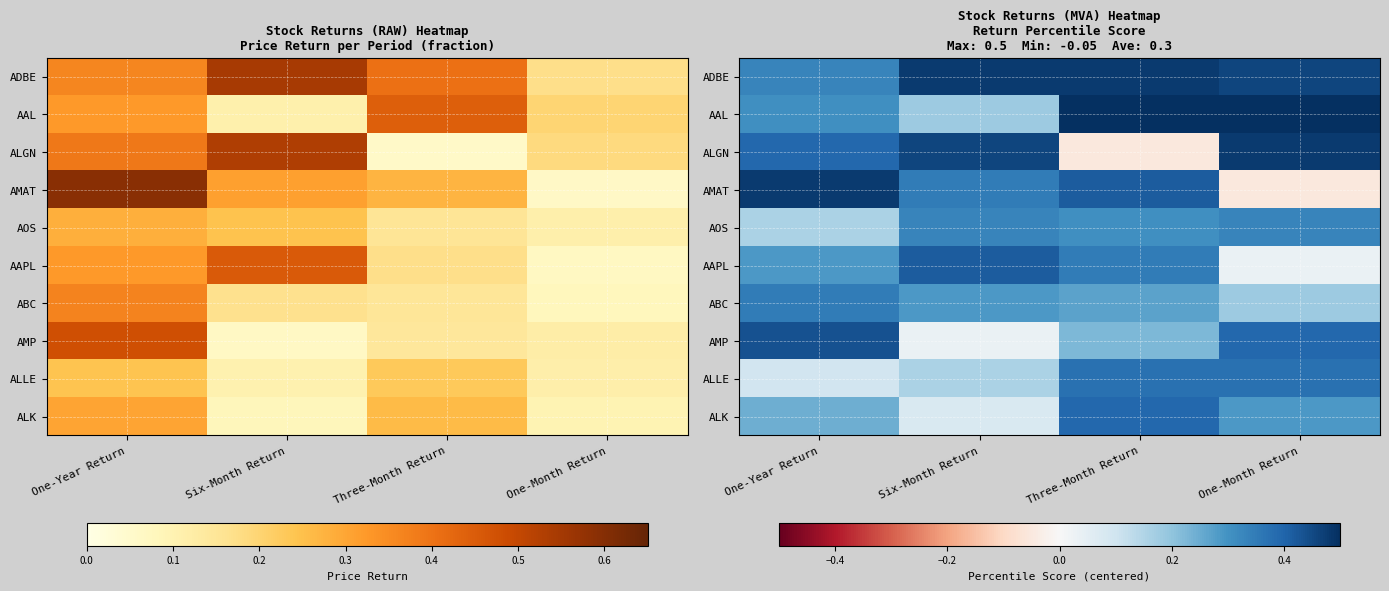

List the series in order of their peak value, lowest first.

AOS, ABC, ALLE, ALK, AAPL, AMP, ADBE, ALGN, AMAT, AAL